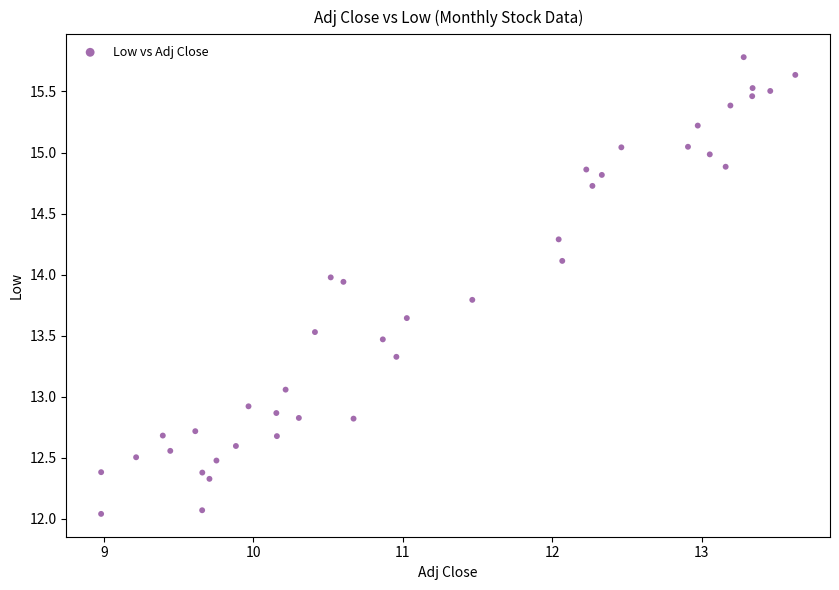

What is the range of X values (max minus min)?

4.6